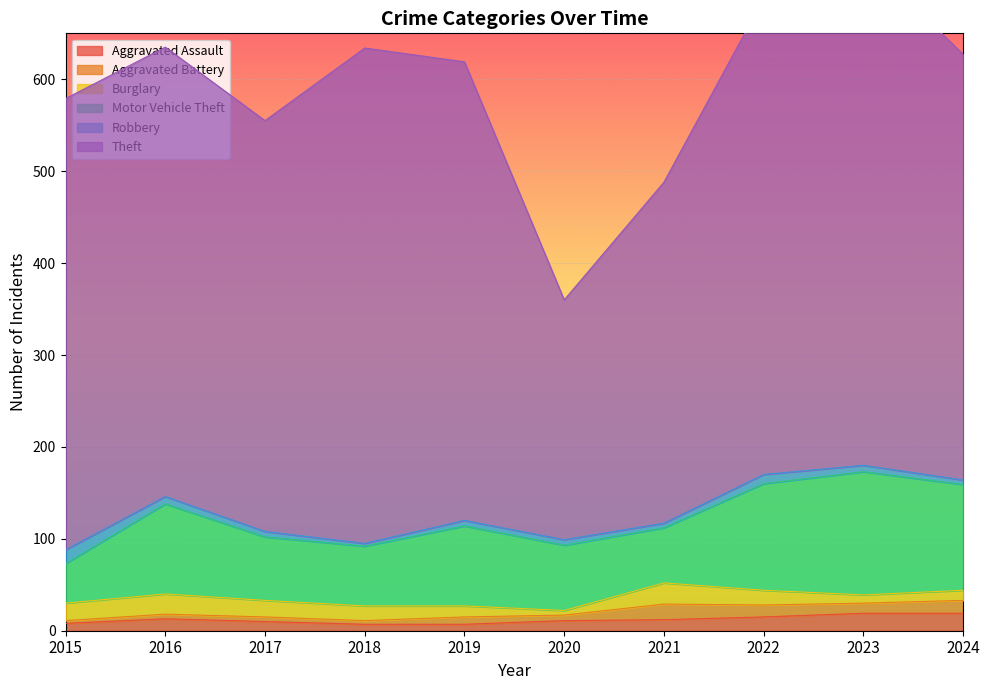

What is the value of the Burglary point at the 10th from the left?

11